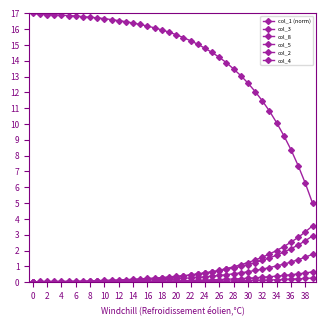

Reading left to right, extract all data points from this chart.

col_1 (norm): 17.0	16.9	16.9	16.9	16.9	16.9	16.8	16.8	16.8	16.7	16.7	16.6	16.5	16.5	16.4	16.3	16.2	16.1	16.0	15.8	15.6	15.5	15.3	15.1	14.8	14.5	14.2	13.9	13.5	13.1	12.6	12.1	11.5	10.8	10.1	9.3	8.4	7.4	6.2	5.0
col_3: 0.0	0.0	0.0	0.0	0.1	0.1	0.1	0.1	0.1	0.1	0.1	0.1	0.1	0.2	0.2	0.2	0.2	0.3	0.3	0.3	0.4	0.4	0.5	0.5	0.6	0.6	0.7	0.8	0.9	1.0	1.1	1.2	1.4	1.5	1.7	1.9	2.1	2.4	2.6	2.9
col_8: 0.0	0.0	0.0	0.0	0.0	0.0	0.0	0.0	0.0	0.0	0.1	0.1	0.1	0.1	0.1	0.1	0.2	0.2	0.2	0.3	0.3	0.4	0.4	0.5	0.6	0.7	0.8	0.9	1.0	1.1	1.2	1.4	1.6	1.8	2.0	2.2	2.5	2.8	3.2	3.6
col_5: 0.0	0.0	0.0	0.0	0.0	0.0	0.0	0.0	0.0	0.1	0.1	0.1	0.1	0.1	0.1	0.1	0.1	0.1	0.2	0.2	0.2	0.2	0.3	0.3	0.3	0.4	0.4	0.5	0.5	0.6	0.7	0.7	0.8	0.9	1.0	1.1	1.3	1.4	1.6	1.8
col_2: 0.0	0.0	0.0	0.0	0.0	0.0	0.0	0.0	0.0	0.0	0.0	0.0	0.0	0.0	0.0	0.1	0.1	0.1	0.1	0.1	0.1	0.1	0.1	0.1	0.1	0.1	0.2	0.2	0.2	0.2	0.2	0.3	0.3	0.3	0.4	0.4	0.5	0.5	0.6	0.7
col_4: 0.0	0.0	0.0	0.0	0.0	0.0	0.0	0.0	0.0	0.0	0.0	0.0	0.0	0.0	0.0	0.0	0.0	0.0	0.0	0.0	0.0	0.0	0.0	0.0	0.1	0.1	0.1	0.1	0.1	0.1	0.1	0.1	0.1	0.1	0.1	0.2	0.2	0.2	0.2	0.3